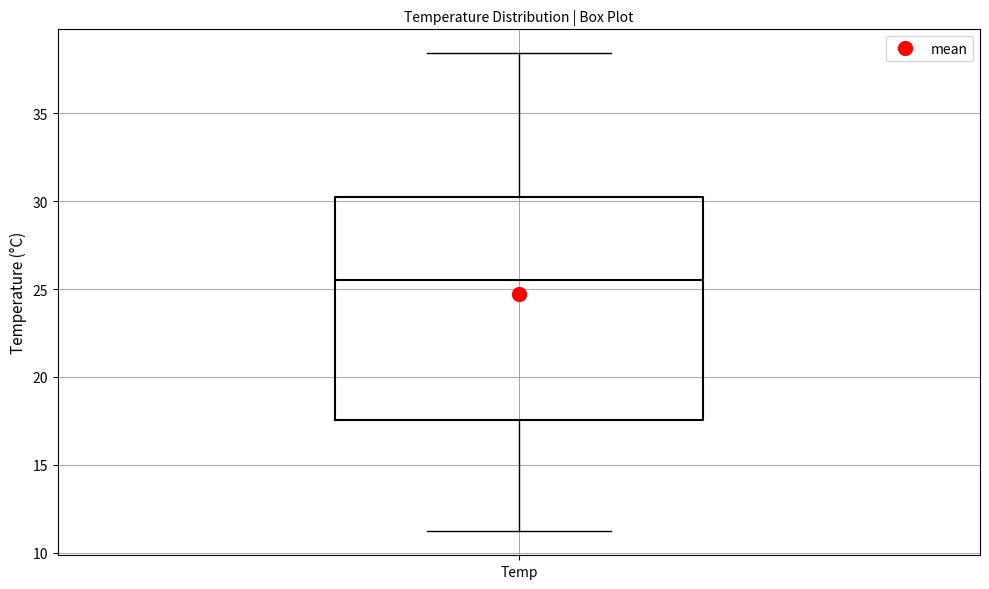

Transcribe this box plot: give where the median line is, the range the box spans, and where the two whiskers end, as read against the y-axis. The values are not printed on the chart, so give them approximately, as read against the axis.

median 25.5, box 17.5 to 30.5, whiskers 11.0 to 38.5